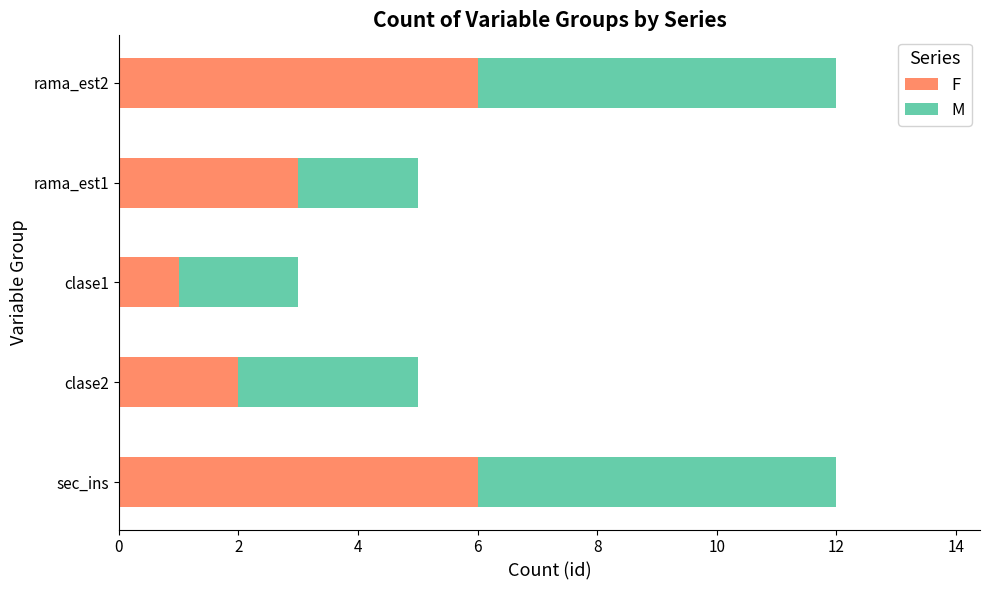

What is the highest value of the F series?

6